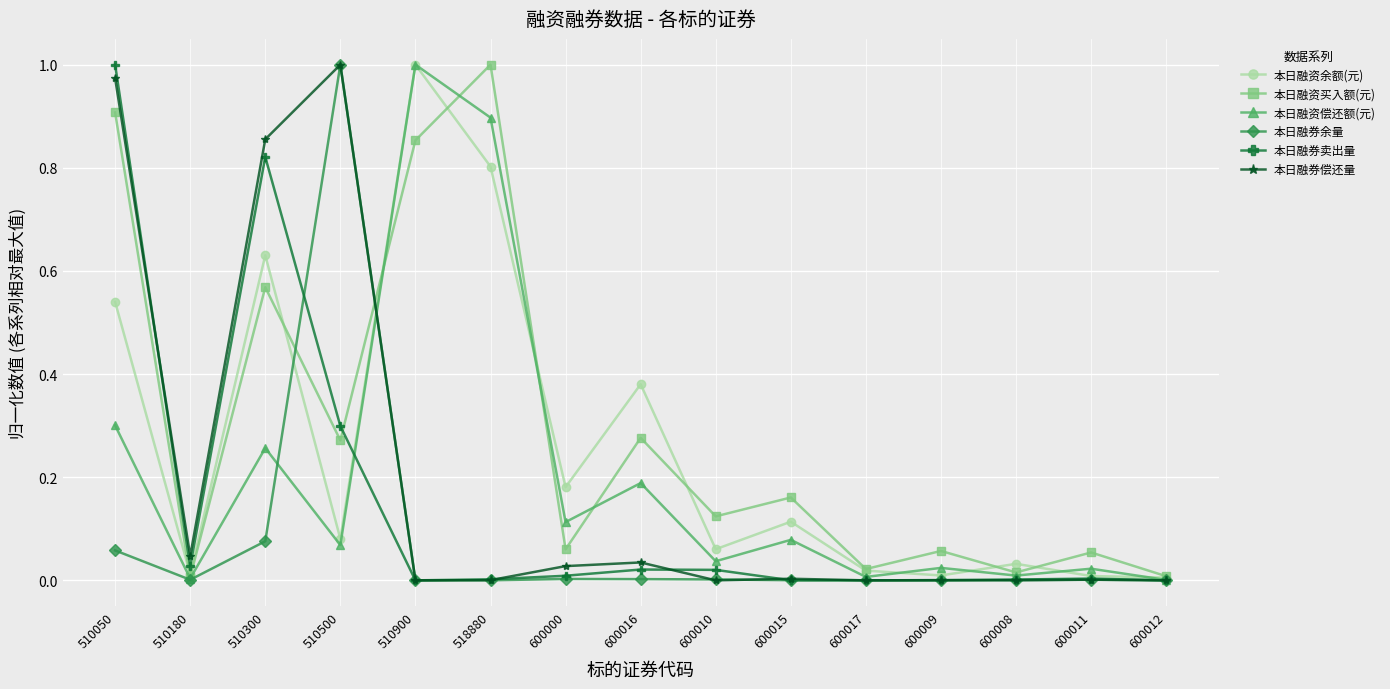

Is it true that 本日融券偿还量 equals 0.2 at 510300?

False